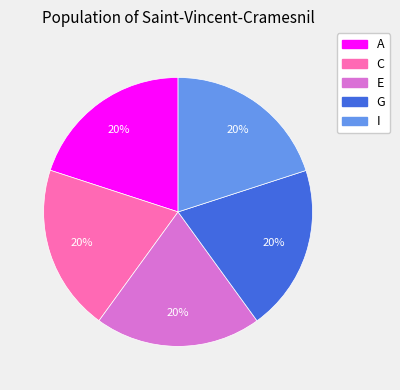

Is it true that I is 20% of the pie?

True